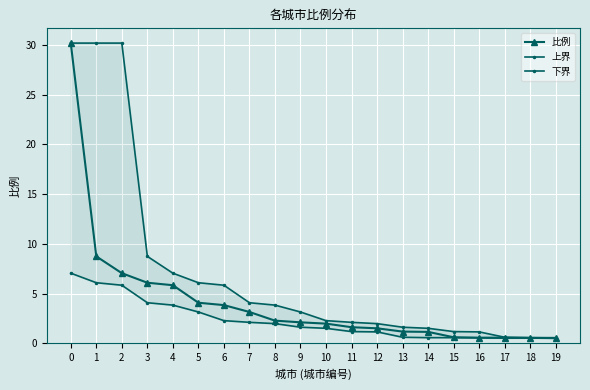

Reading left to right, extract all data points from this chart.

比例: 0=30.2	1=8.7	2=7.0	3=6.1	4=5.8	5=4.1	6=3.8	7=3.1	8=2.3	9=2.1	10=2.0	11=1.6	12=1.5	13=1.2	14=1.1	15=0.6	16=0.6	17=0.6	18=0.6	19=0.5
上界: 0=30.2	1=30.2	2=30.2	3=8.7	4=7.0	5=6.1	6=5.8	7=4.1	8=3.8	9=3.1	10=2.3	11=2.1	12=2.0	13=1.6	14=1.5	15=1.2	16=1.1	17=0.6	18=0.6	19=0.6
下界: 0=7.0	1=6.1	2=5.8	3=4.1	4=3.8	5=3.1	6=2.3	7=2.1	8=2.0	9=1.6	10=1.5	11=1.2	12=1.1	13=0.6	14=0.6	15=0.6	16=0.6	17=0.5	18=0.5	19=0.5